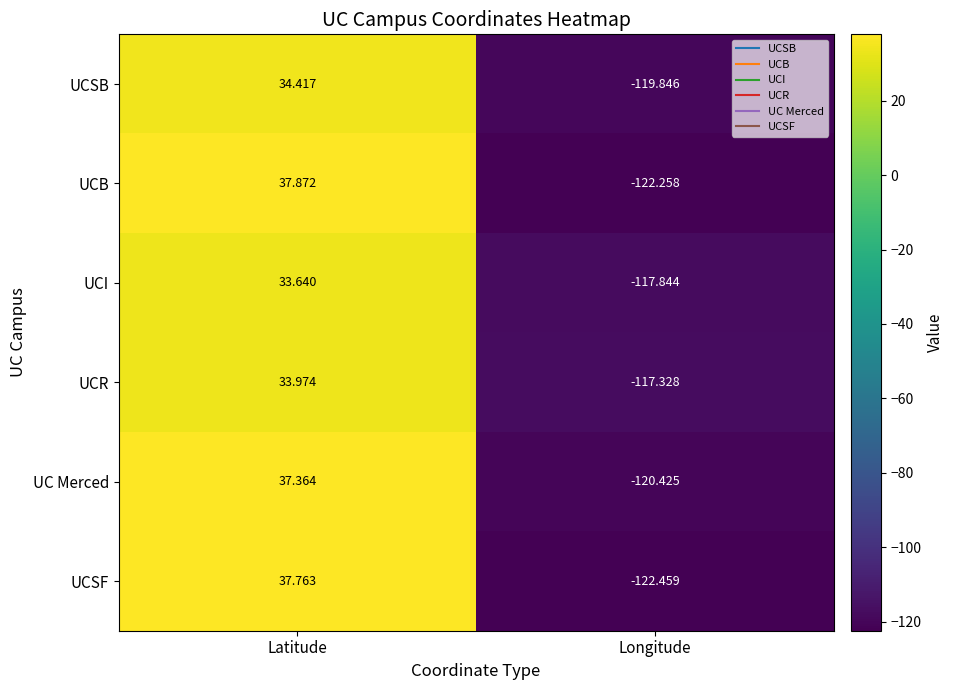

Which label corresponds to the largest value in the chart?

Latitude